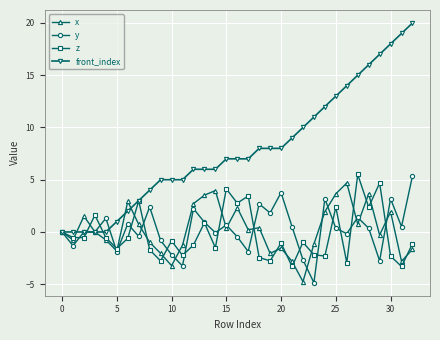

How many interior local valleys does the z series have?

12